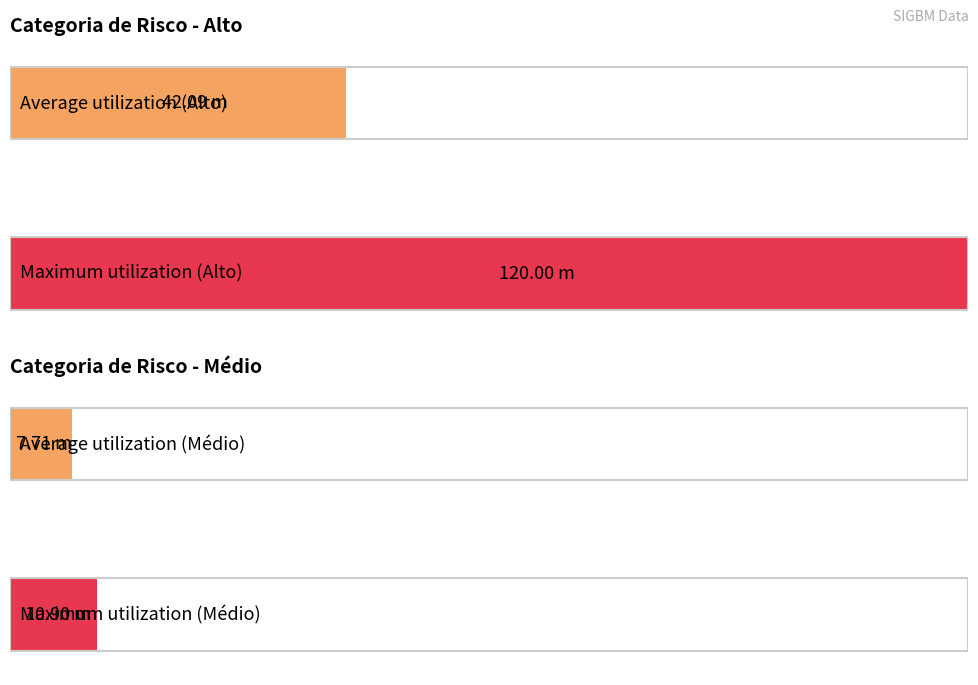

What is the approximate value of Médio at 6?

6.0